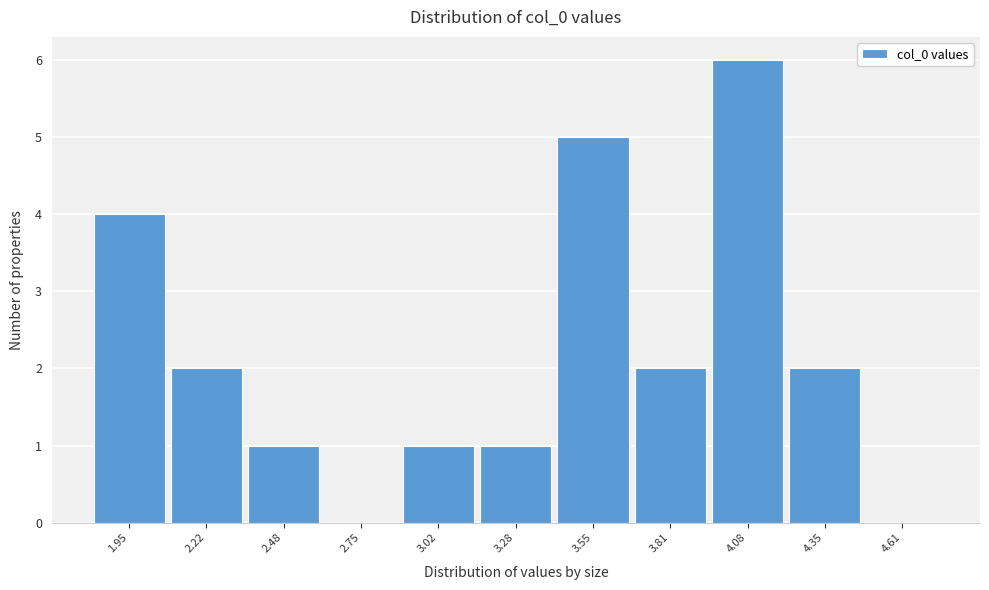

Reading left to right, what are all the values shown in this chart?

1.95=4	2.22=2	2.48=1	2.75=0	3.02=1	3.28=1	3.55=5	3.81=2	4.08=6	4.35=2	4.61=0